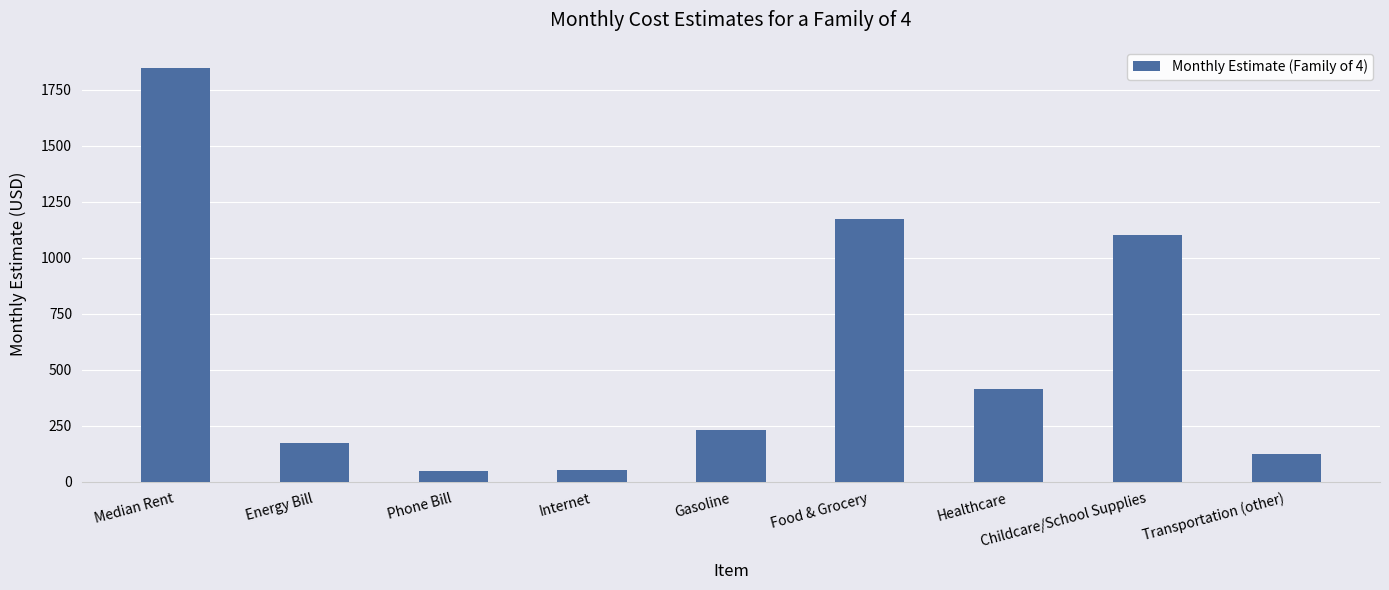

What is the label of the 1st bar from the right?

Transportation (other)